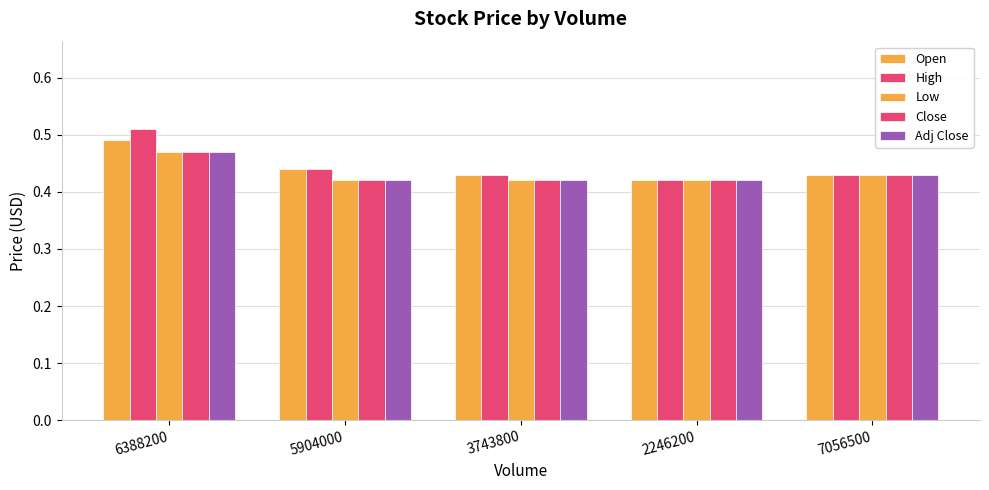

At which label does Low reach its minimum?

5904000